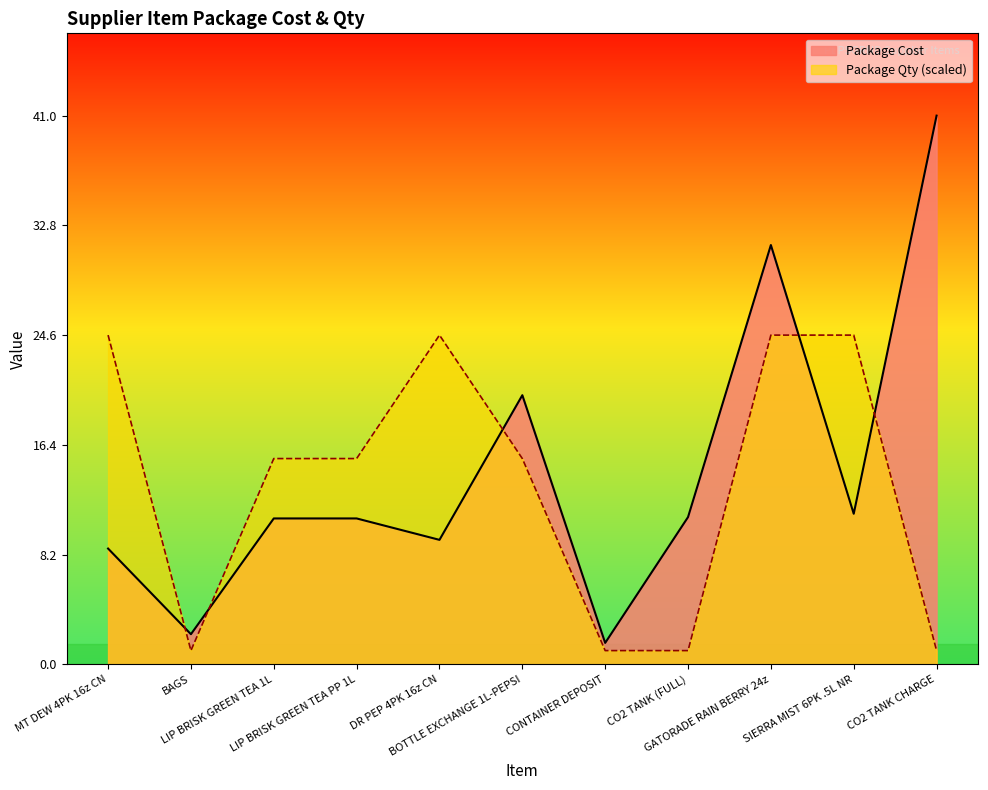

Between which two adjacent categories do Package Qty and Package Cost first intersect?

MT DEW 4PK 16z CN and BAGS